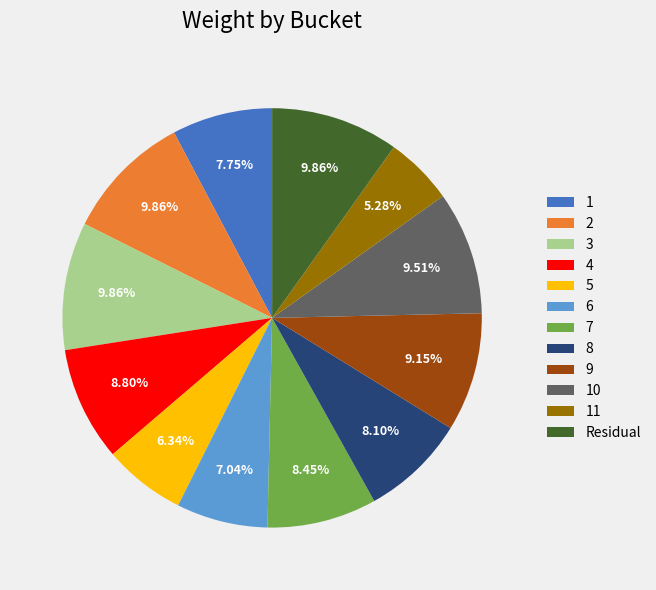

Approximately how many times larger is the value at Residual compared to 5?

1.6